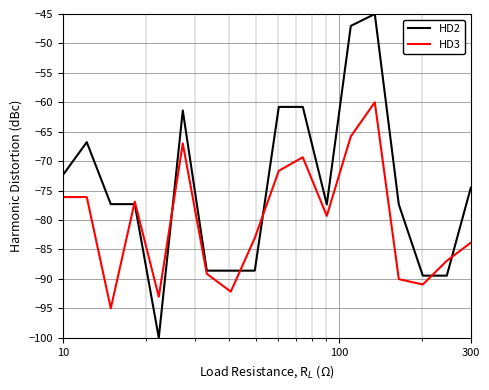

Which series has the largest range (max minus min)?

HD2